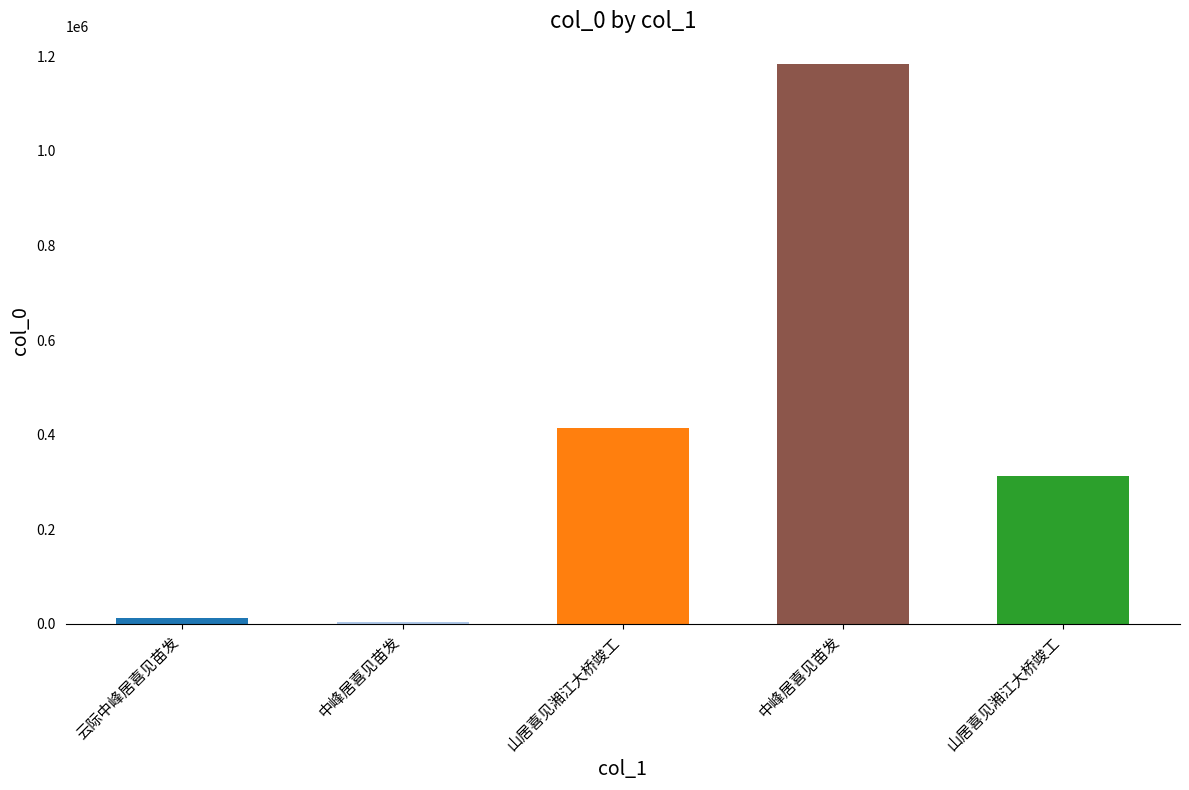

True or false: the data shows 205034 at 山居喜见湘江大桥竣工.

False